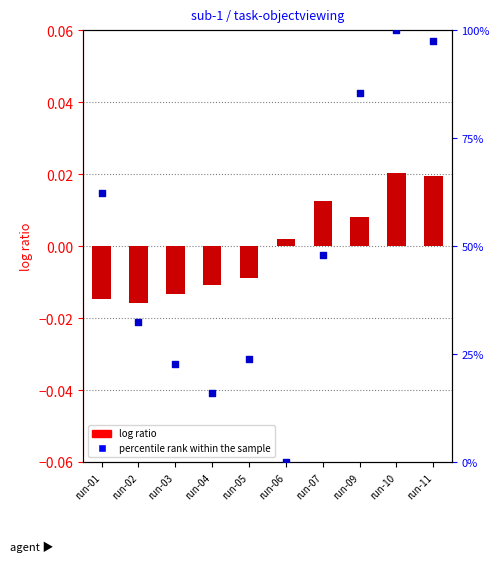

Is the value of percentile rank within the sample at run-02 greater than the value of log ratio at run-09?

Yes